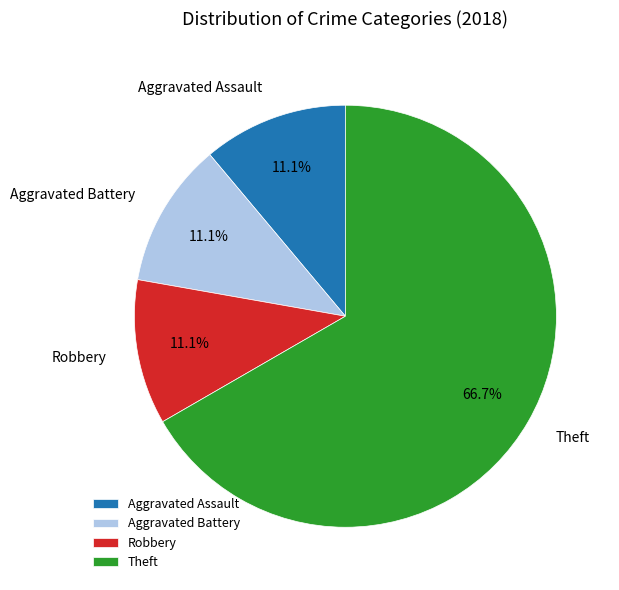

True or false: Theft accounts for 75% of the total.

False